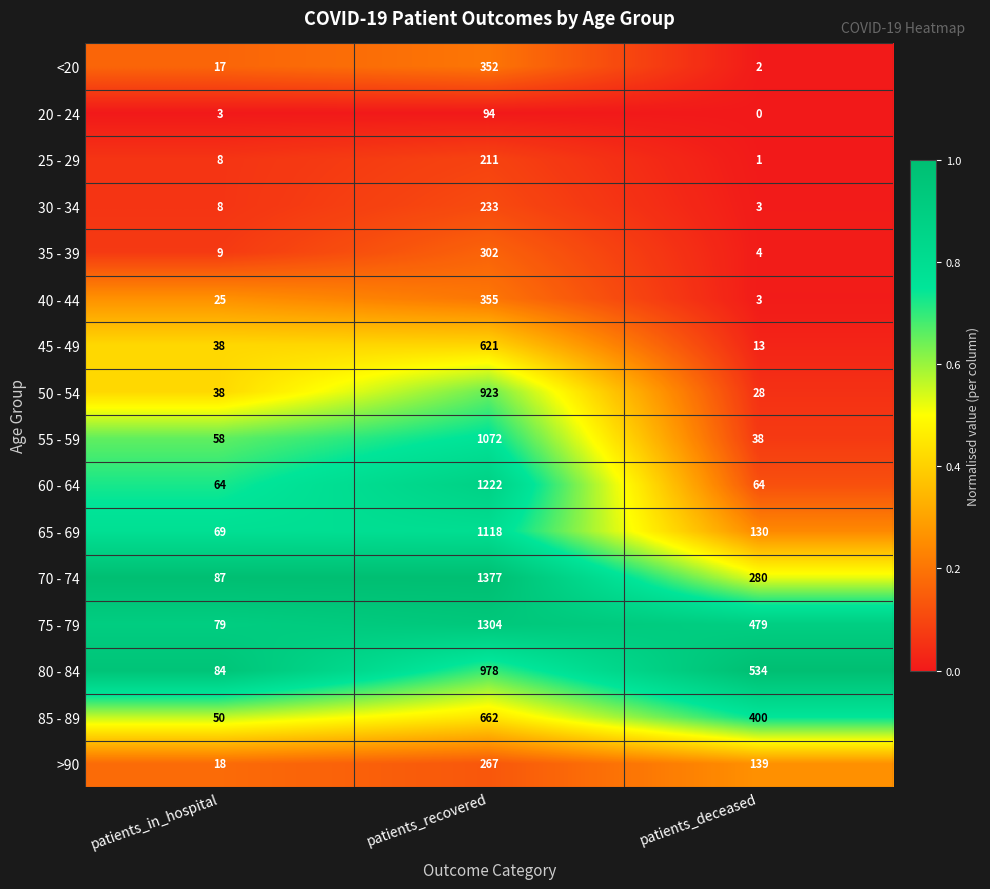

At which label does 55 - 59 reach its peak?

patients_recovered